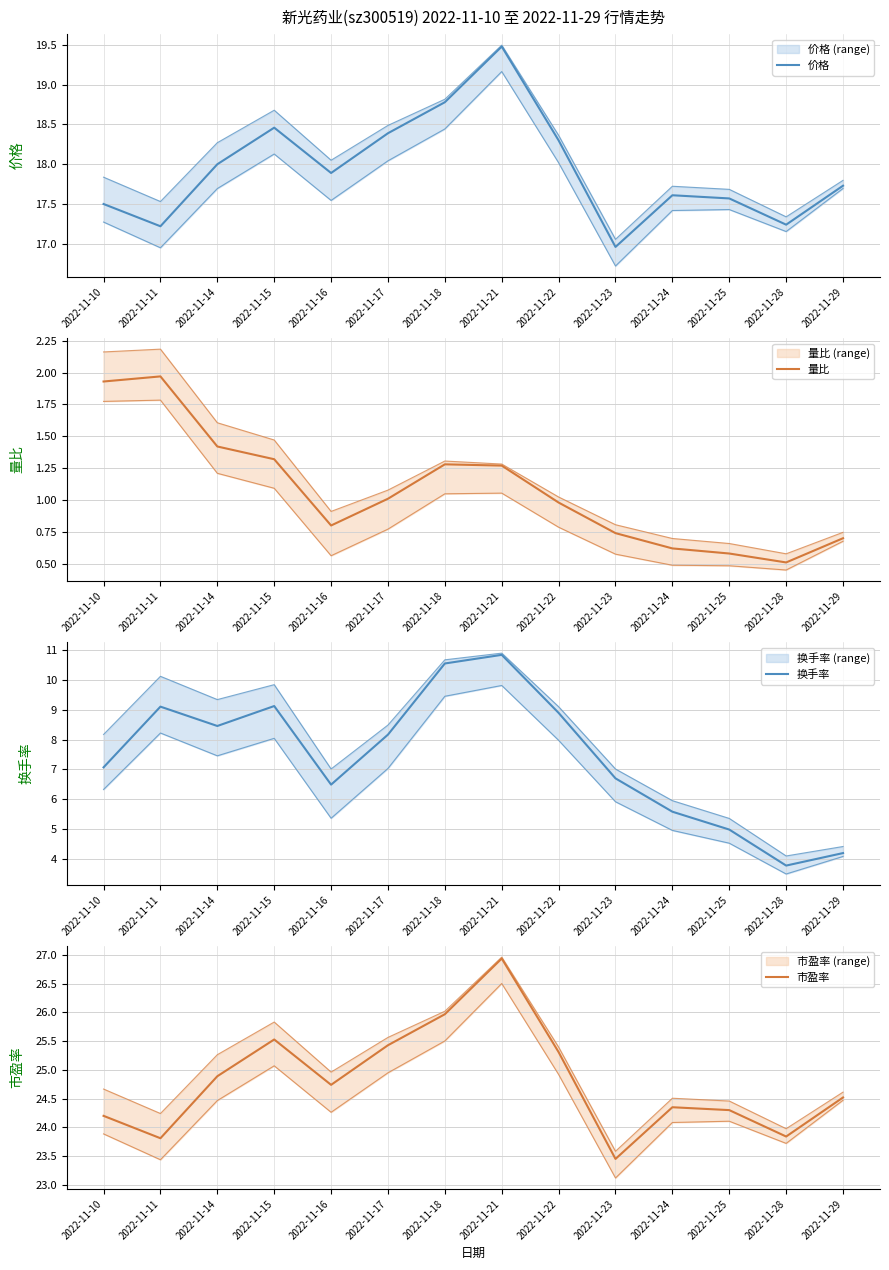

Does the chart display data point markers on the line(s)?

No